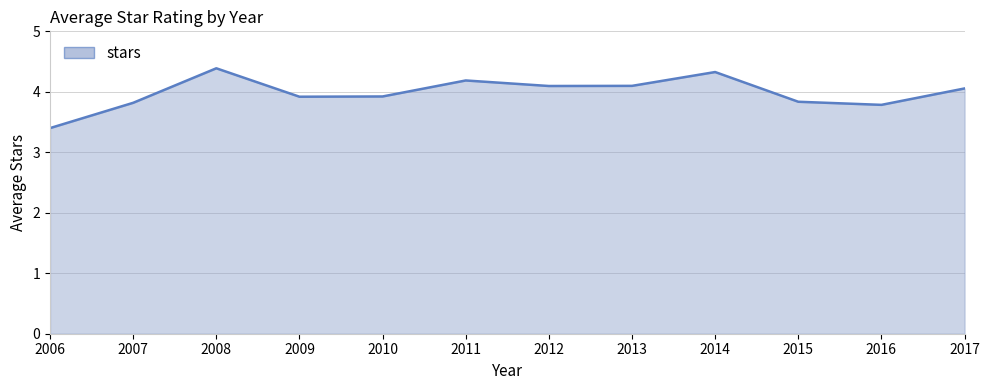

Is it true that the value at 2016 is 1.3?

False